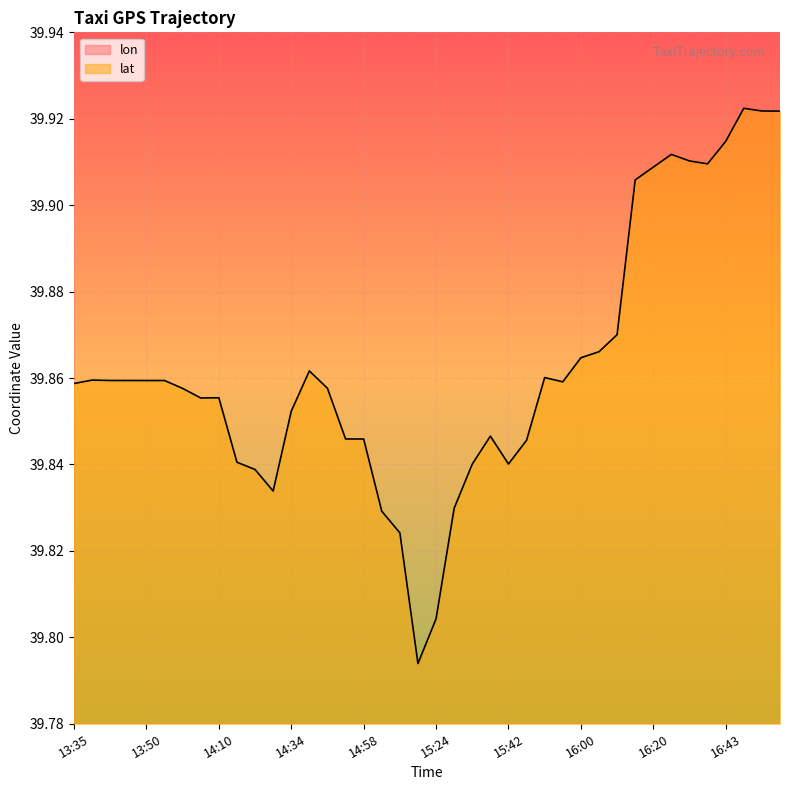

What is the sum of all lon values?

4658.1